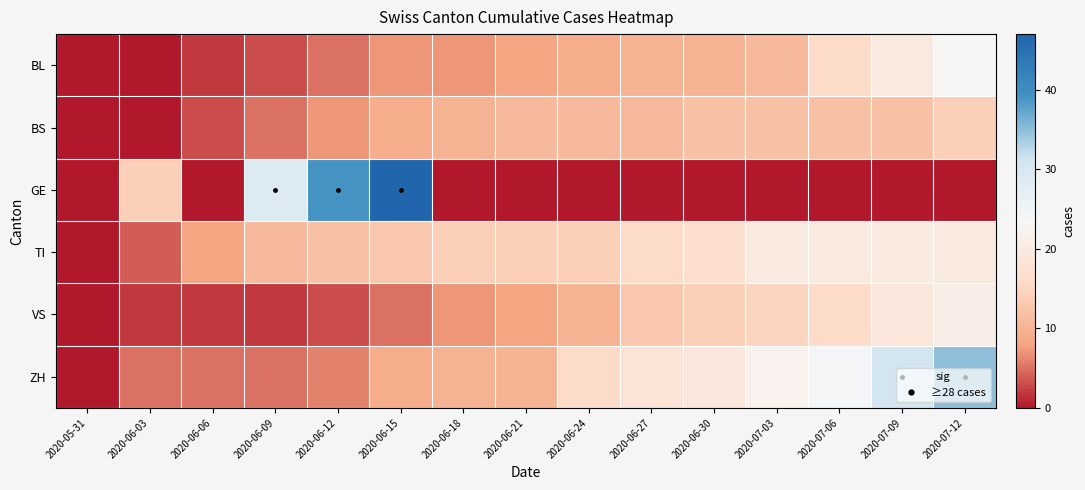

Between 2020-06-09 and 2020-05-31, which is larger?

2020-06-09